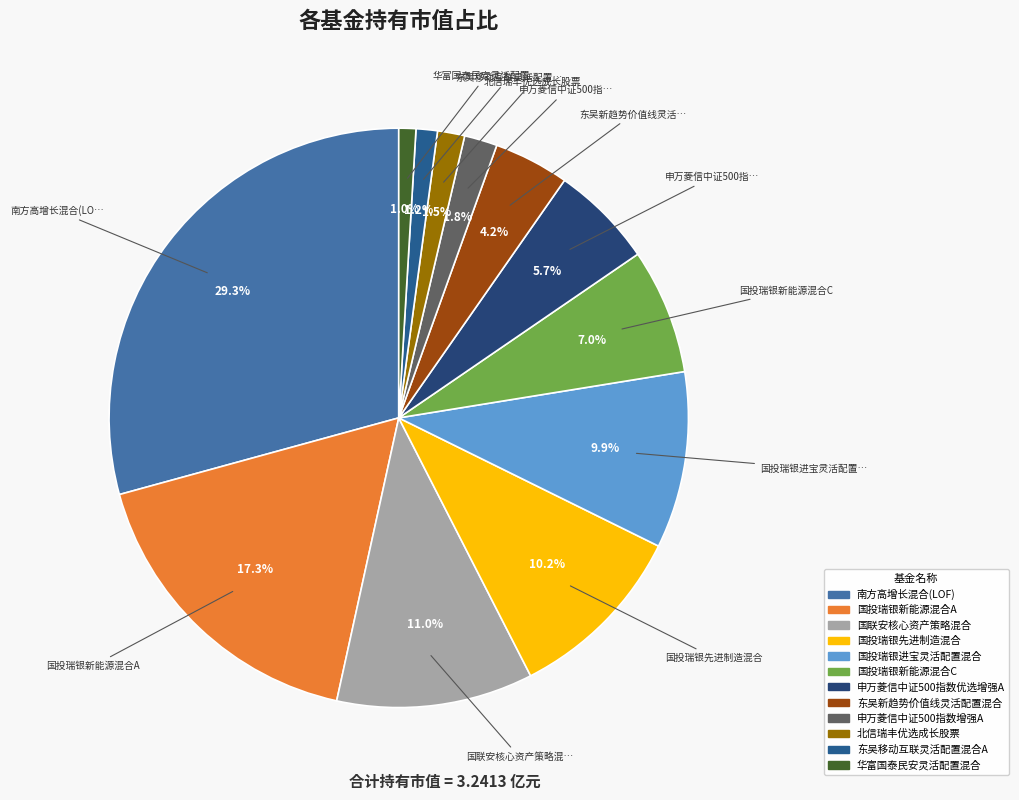

Rank the categories by value from highest to lowest.

南方高增长混合(LOF), 国投瑞银新能源混合A, 国联安核心资产策略混合, 国投瑞银先进制造混合, 国投瑞银进宝灵活配置混合, 国投瑞银新能源混合C, 申万菱信中证500指数优选增强A, 东吴新趋势价值线灵活配置混合, 申万菱信中证500指数增强A, 北信瑞丰优选成长股票, 东吴移动互联灵活配置混合A, 华富国泰民安灵活配置混合